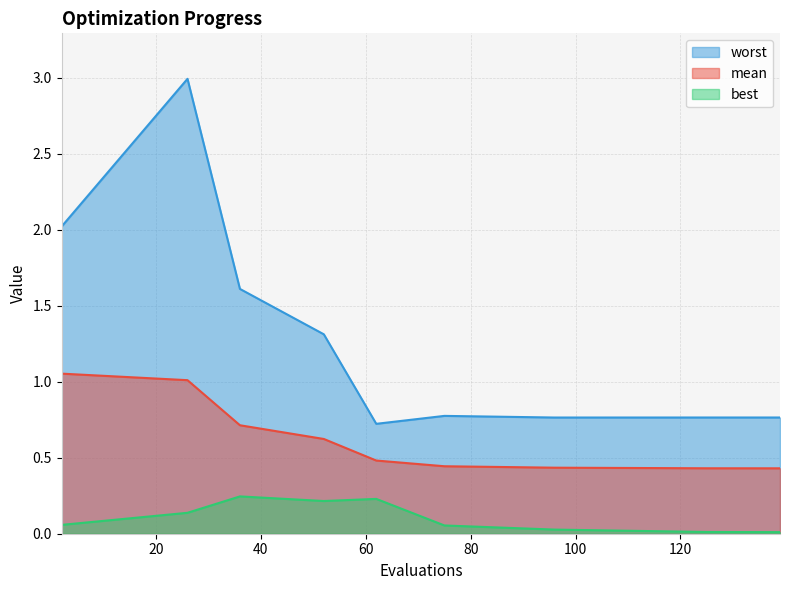

List the series in order of their peak value, highest first.

worst, mean, best